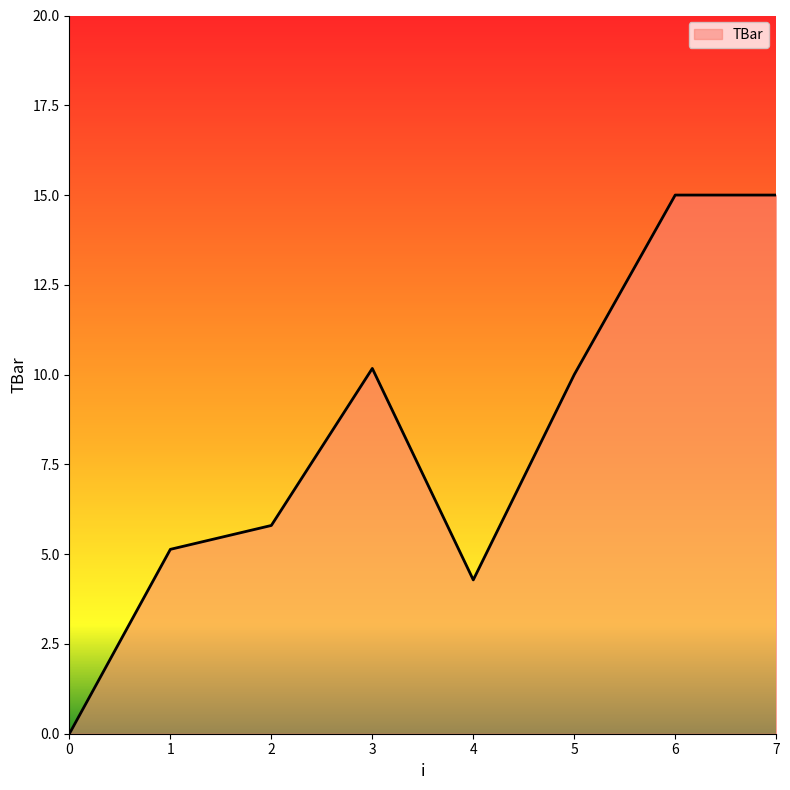

True or false: the data has more than 2 interior local peaks.

False